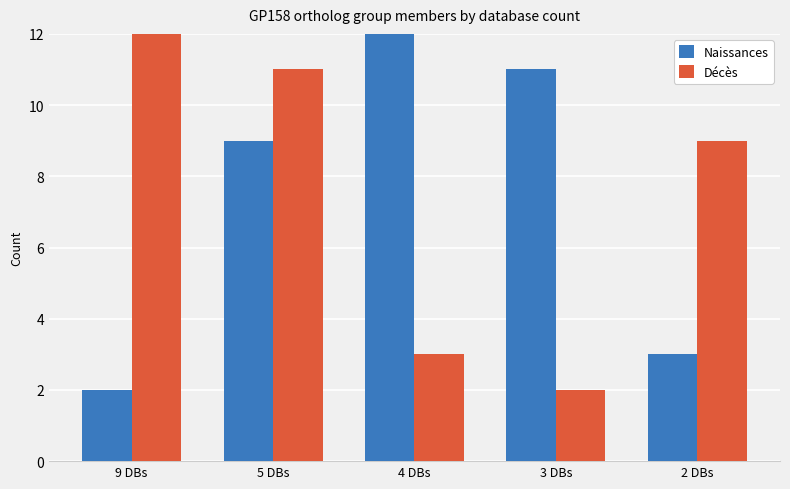

At which label does Décès reach its minimum?

3 DBs